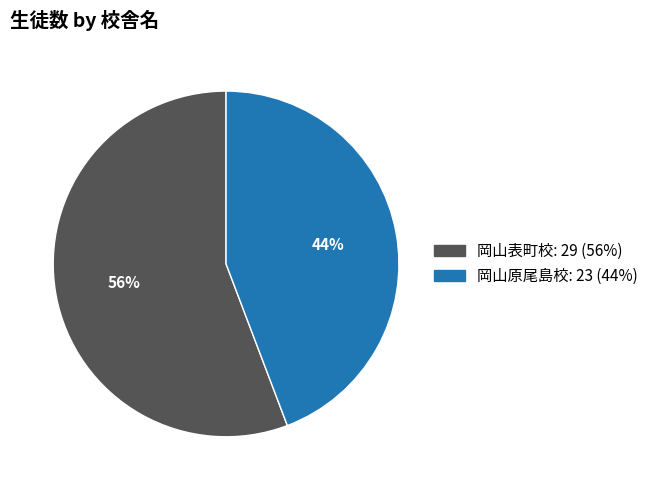

Is the sum of 岡山表町校 and 岡山原尾島校 greater than half?

Yes